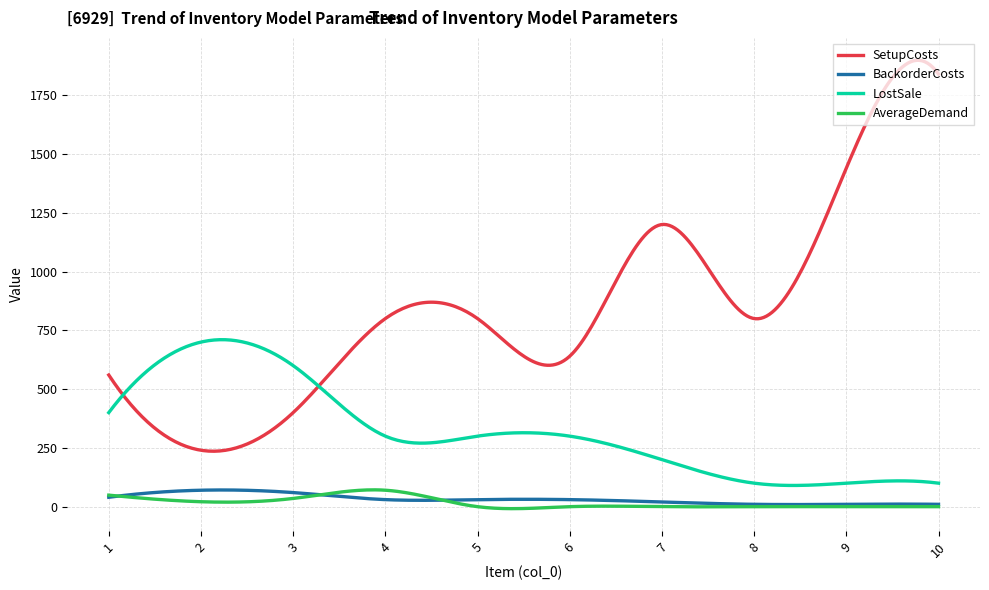

True or false: SetupCosts and AverageDemand intersect in this chart.

False